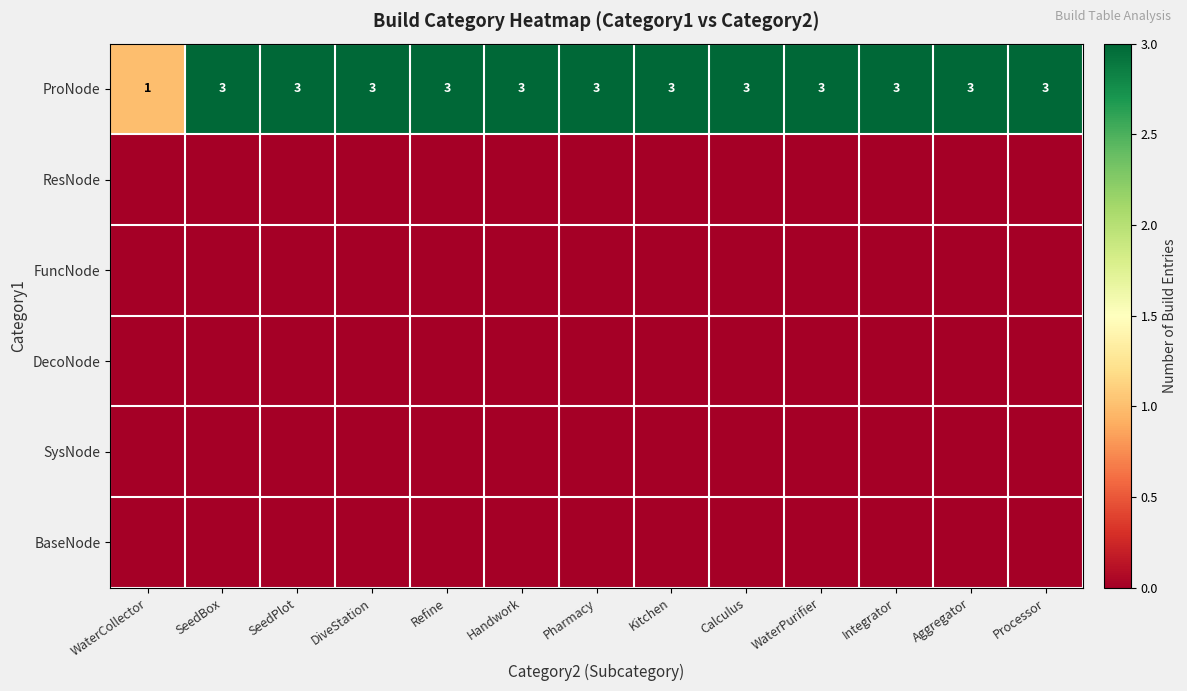

What is the total value across all series at WaterCollector?

1